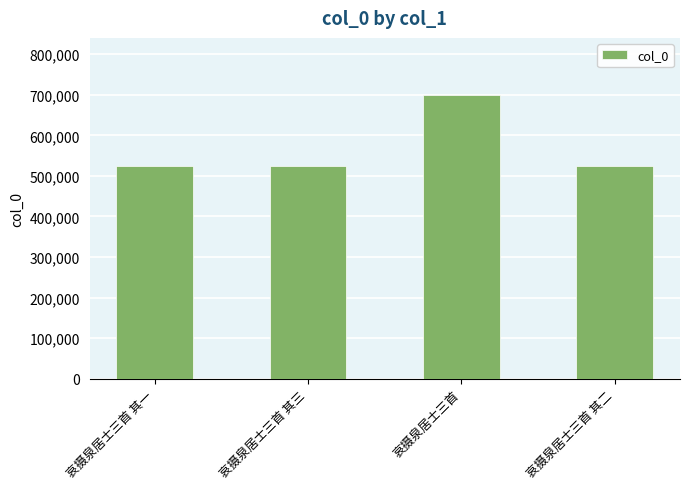

What is the greatest value displayed?

700376